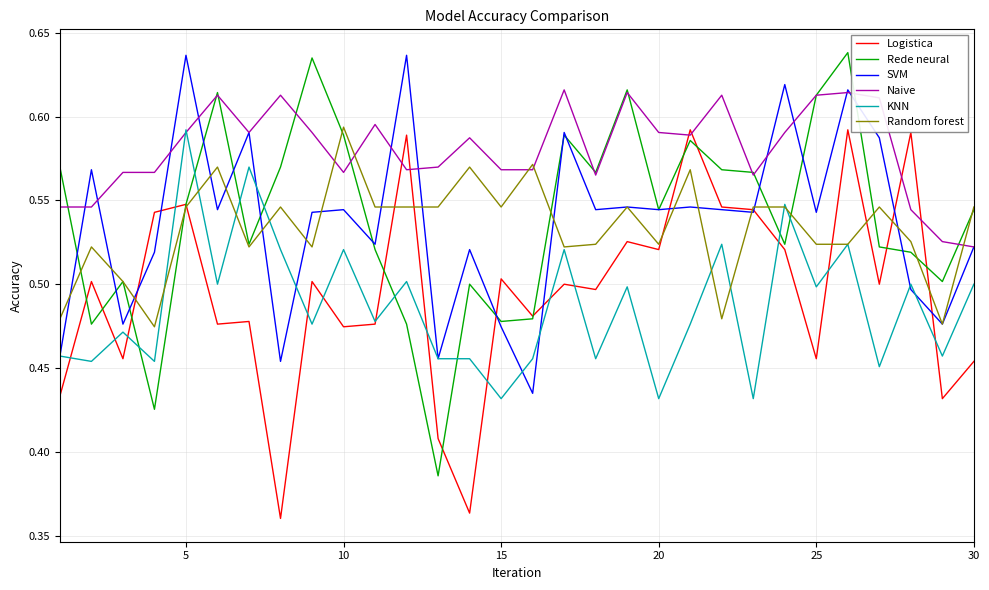

At how many categories does at least one series exceed 0?

30